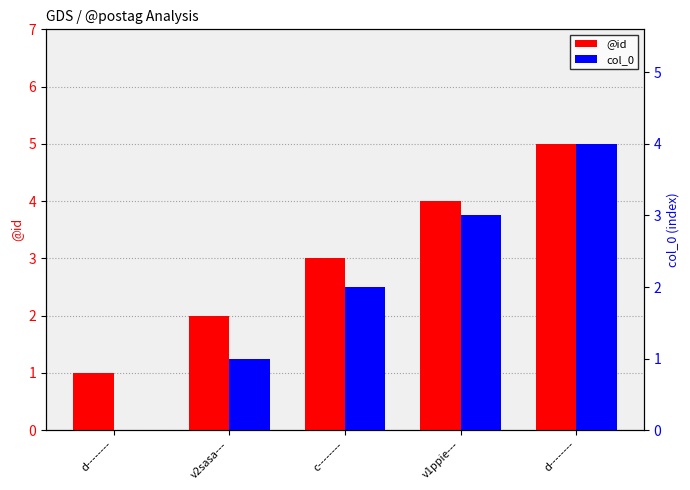

At how many categories does at least one series exceed 2?

3